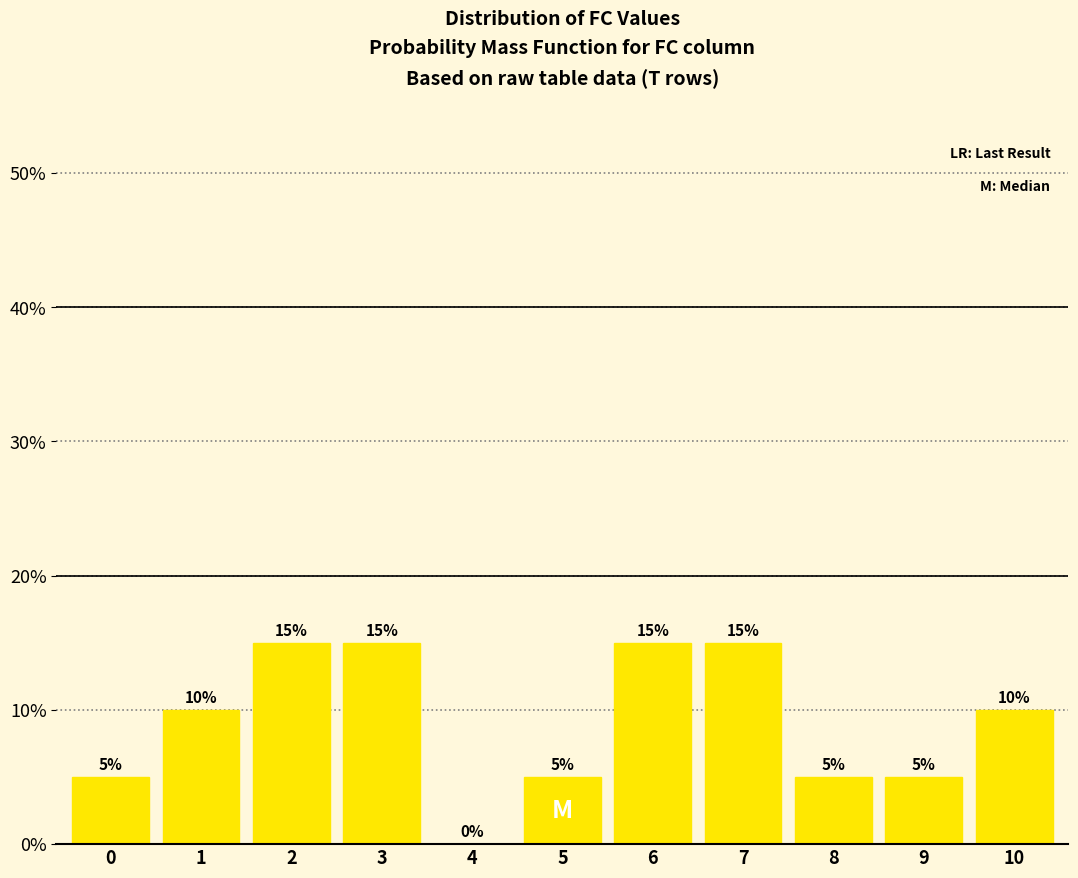

What value does the data have at 1, to the nearest 10?

10